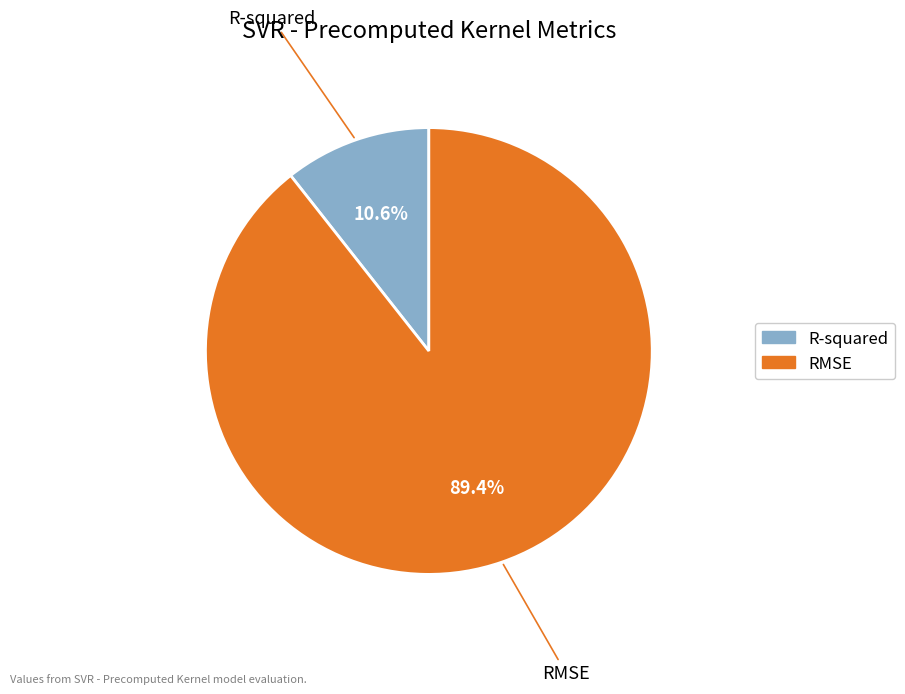

What percentage is NOT represented by R-squared?

89.4%